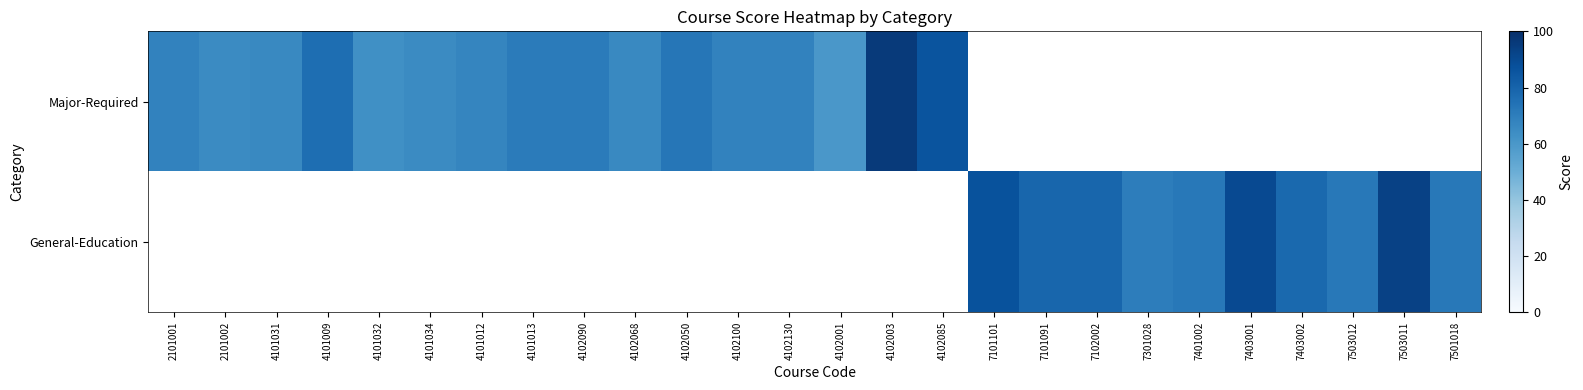

Rank the series by their maximum value, from highest to lowest.

Major-Required, General-Education